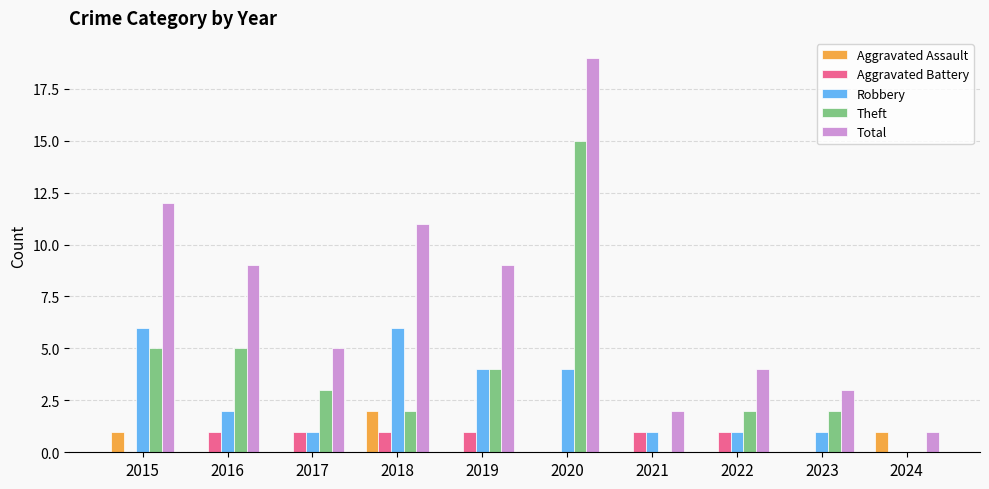

What is the total value across all series at 2019?

18